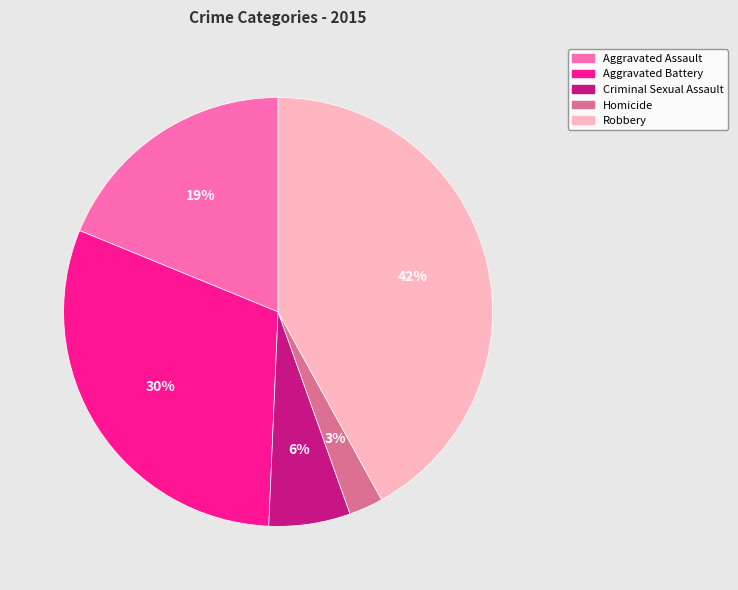

To the nearest percent, what is the difference between the largest and smallest slice percentages?

39%